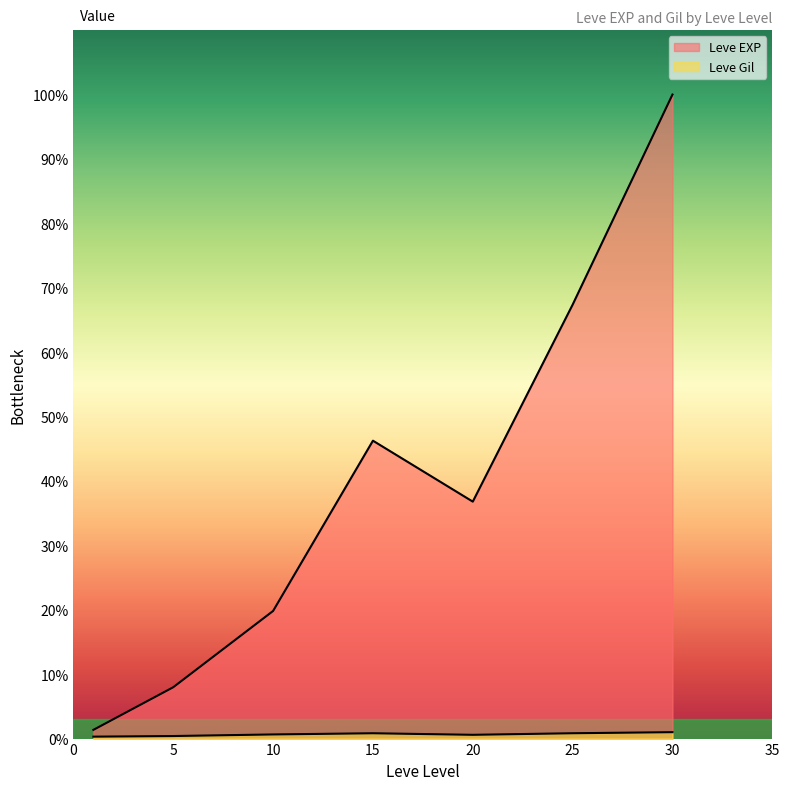

Rank the series by their average value, from lowest to highest.

Leve Gil, Leve EXP